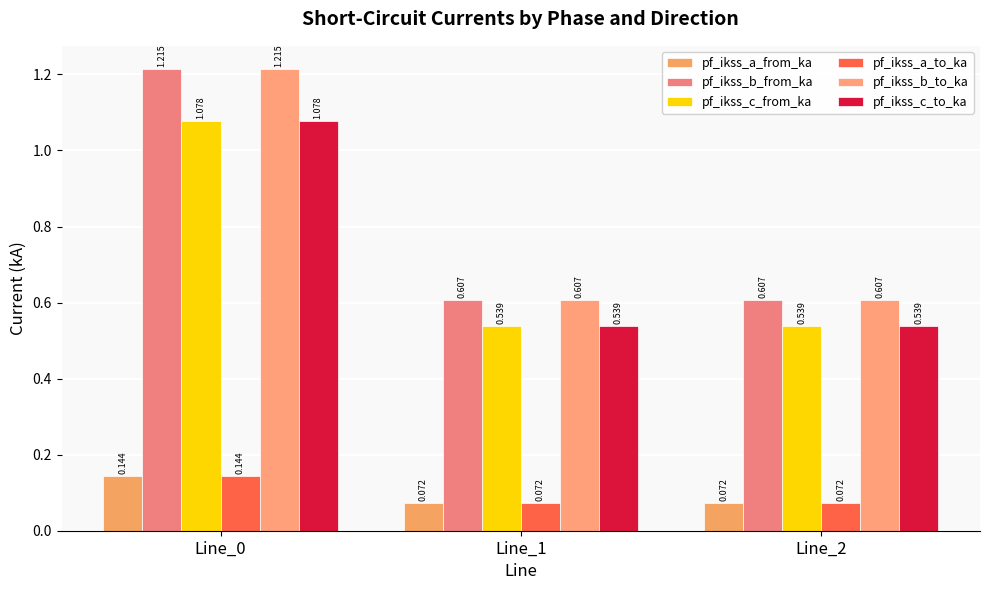

The value of pf_ikss_b_from_ka at Line_1 is 0.6. True or false?

True